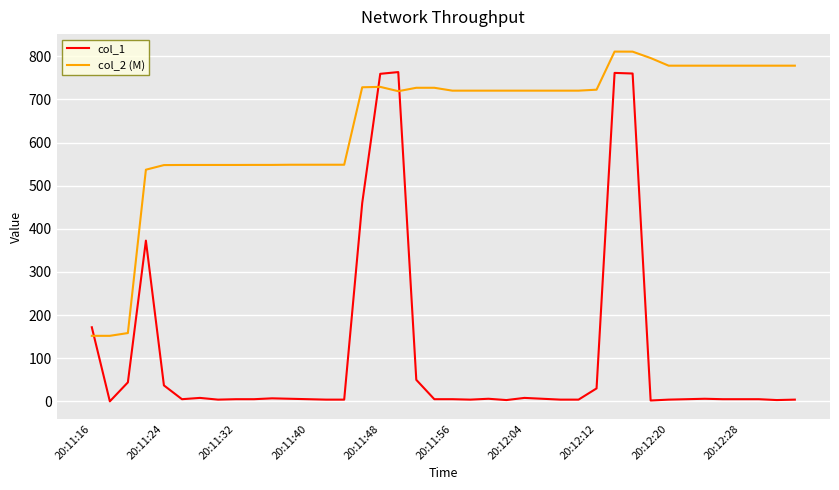

Which series has the largest range (max minus min)?

col_1